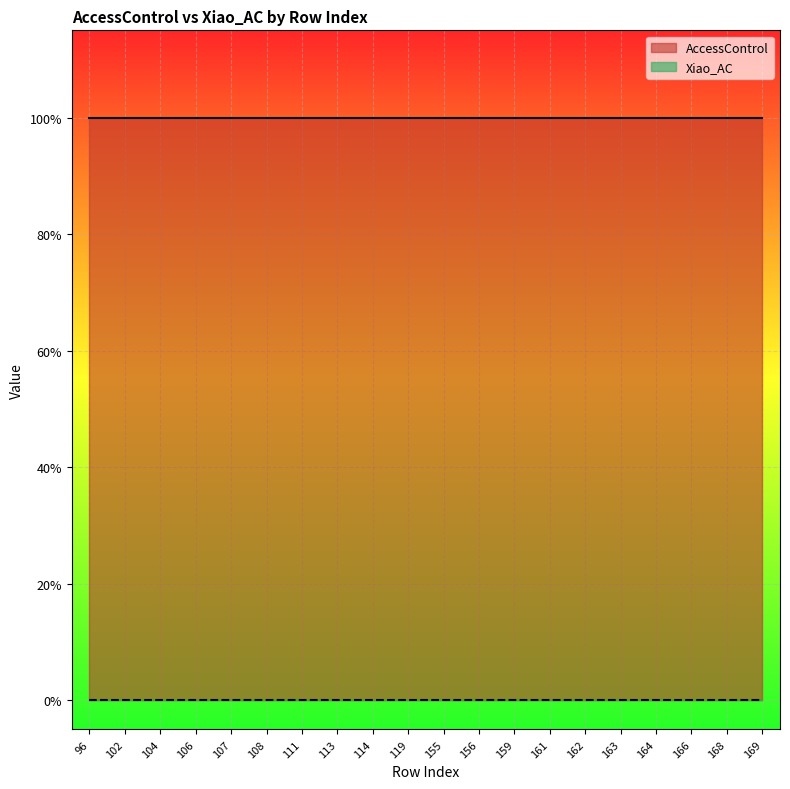

Reading left to right, extract all data points from this chart.

AccessControl: 1	1	1	1	1	1	1	1	1	1	1	1	1	1	1	1	1	1	1	1
Xiao_AC: 0	0	0	0	0	0	0	0	0	0	0	0	0	0	0	0	0	0	0	0